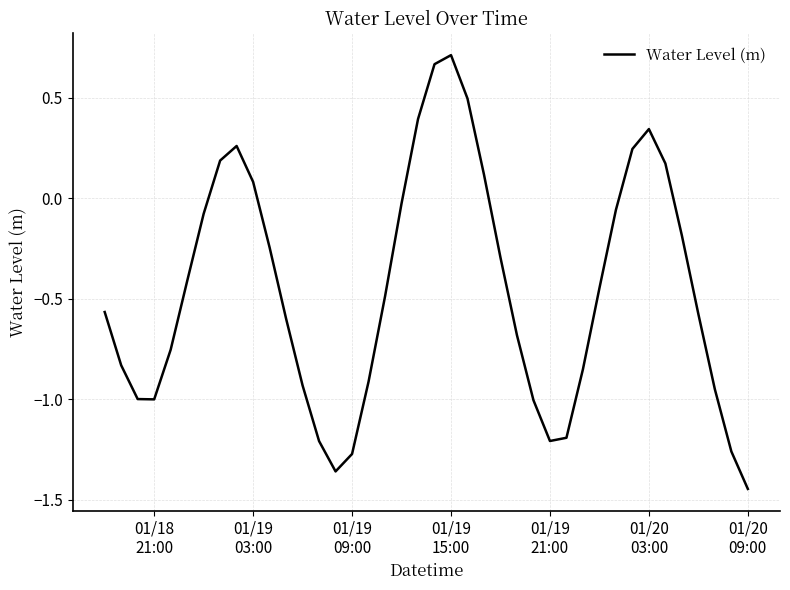

What is the difference between the maximum and minimum values?

2.2